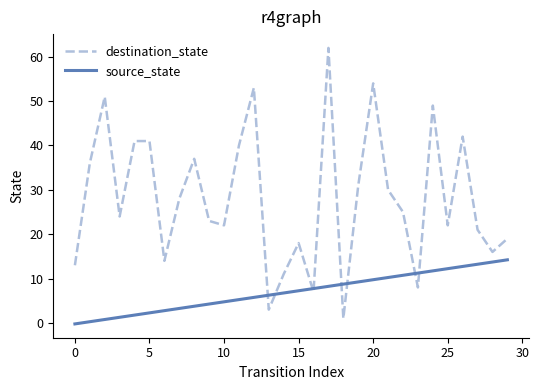

Is it true that destination_state equals 54 at 20?

True